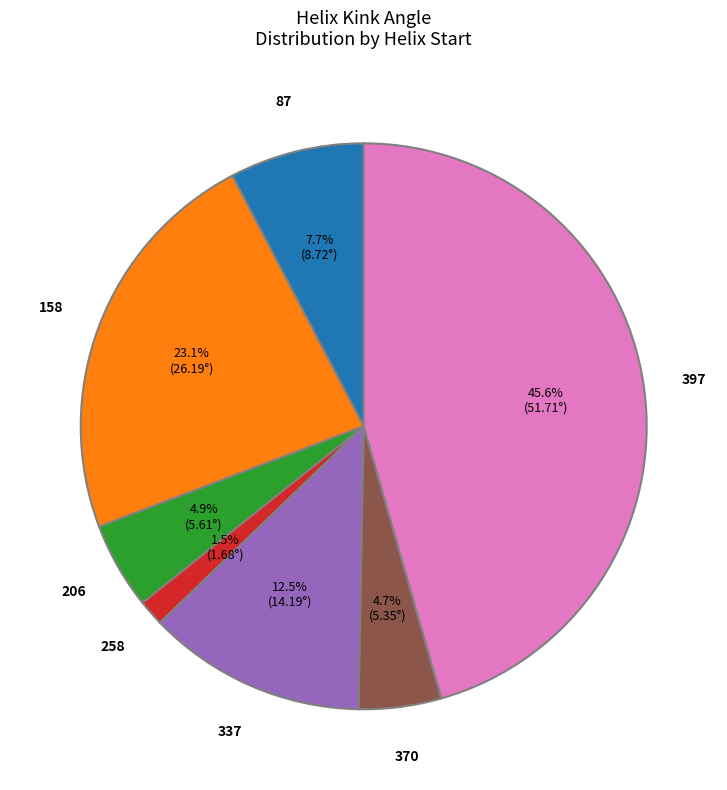

Approximately how many times larger is the value at 397 compared to 370?

9.7